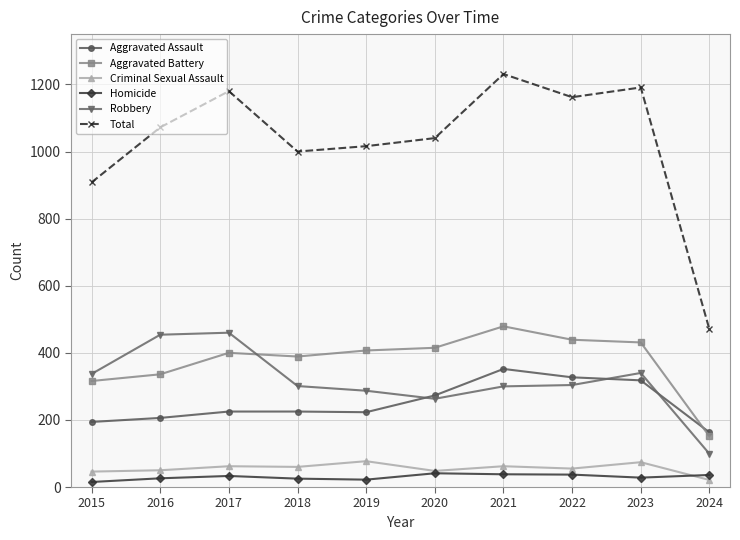

Which series has the widest spread of values?

Total